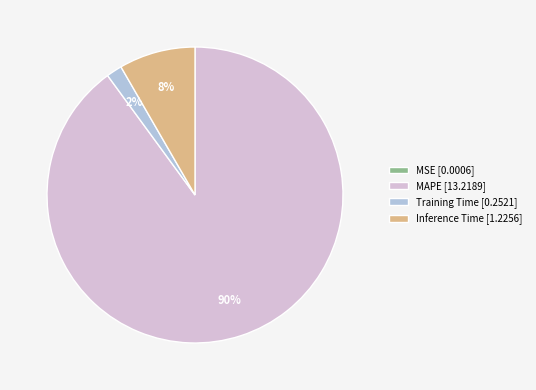

Combined, do Inference Time [1.2256] and MAPE [13.2189] account for over 50%?

Yes